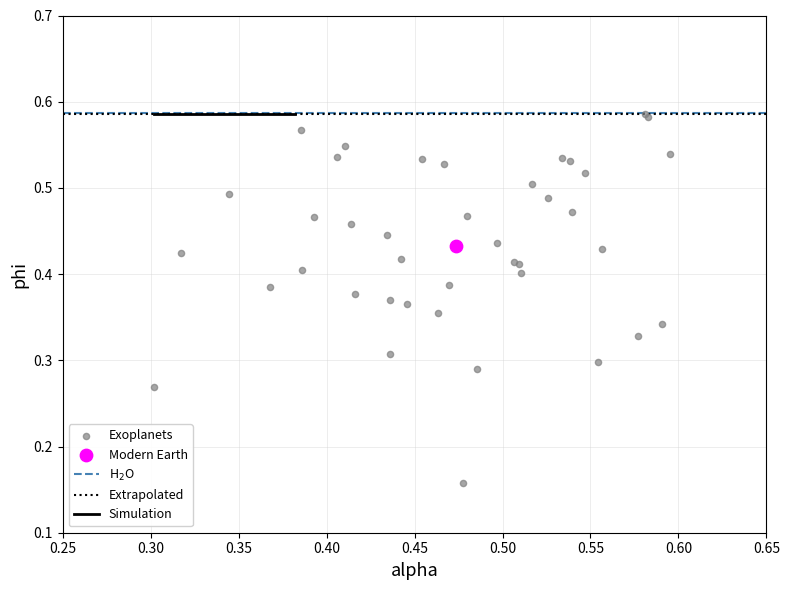

Which series reaches the minimum Y coordinate?

Exoplanets